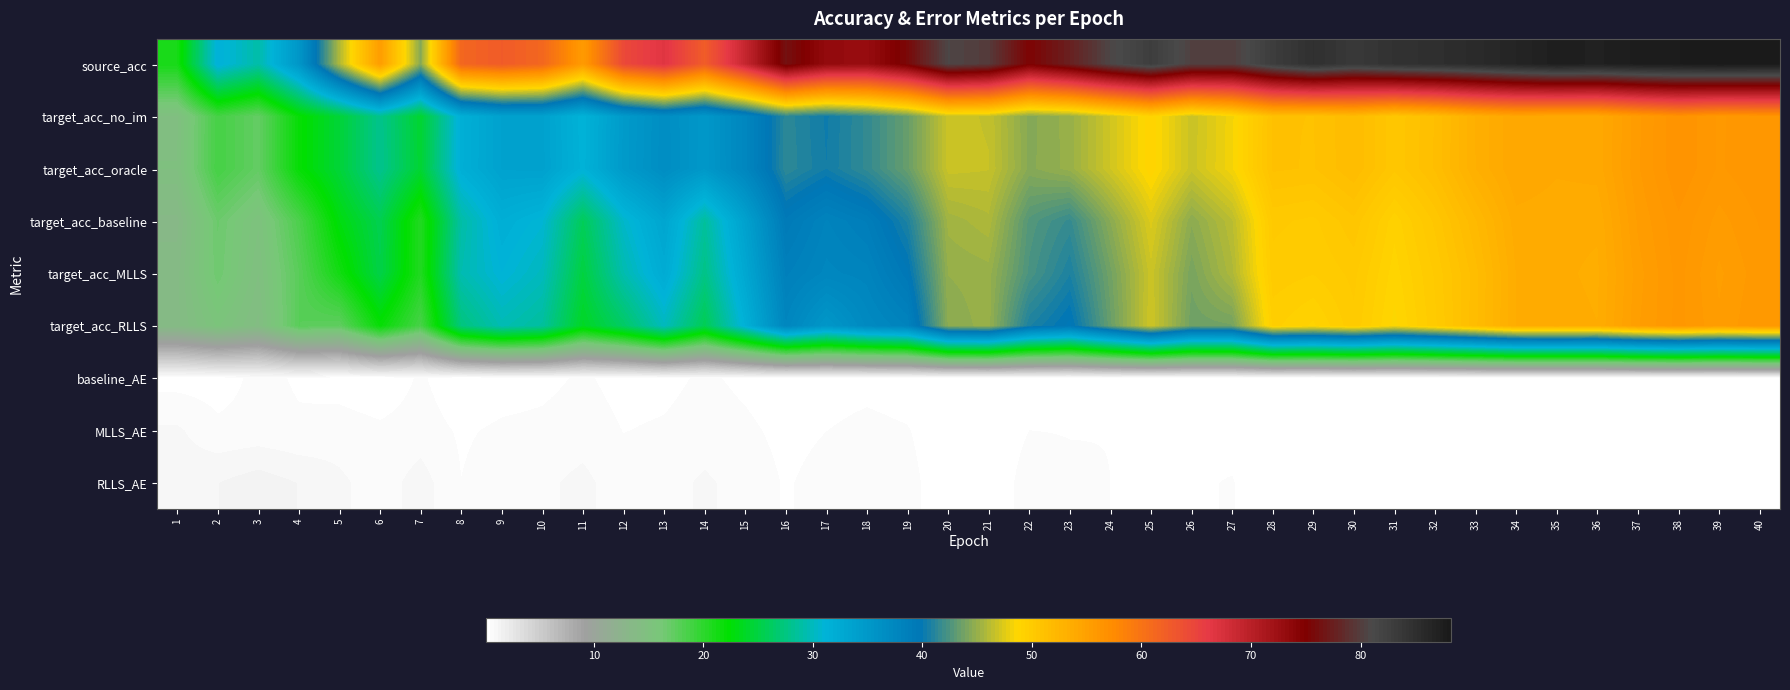

Which label corresponds to the largest value in the chart?

39